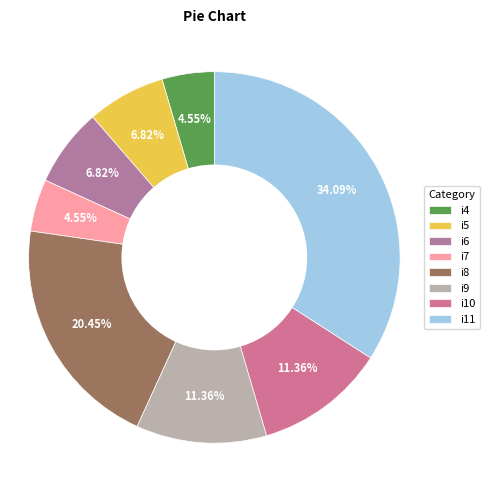

How much of the chart is everything except i10?

88.6%